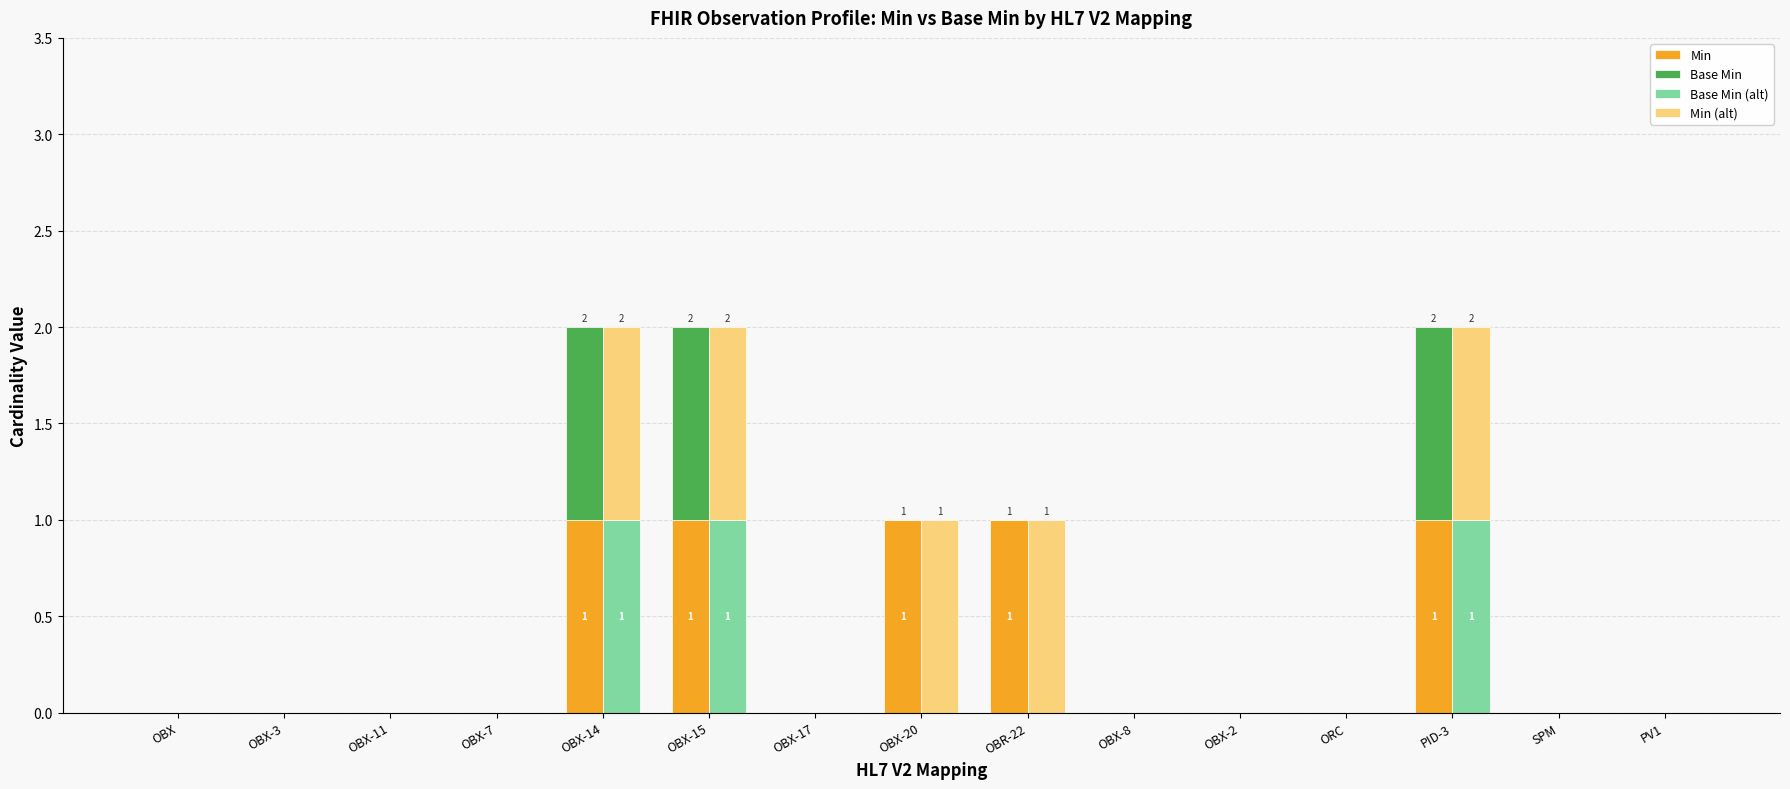

Where is Base Min (alt) nearest to the value 0?

OBX